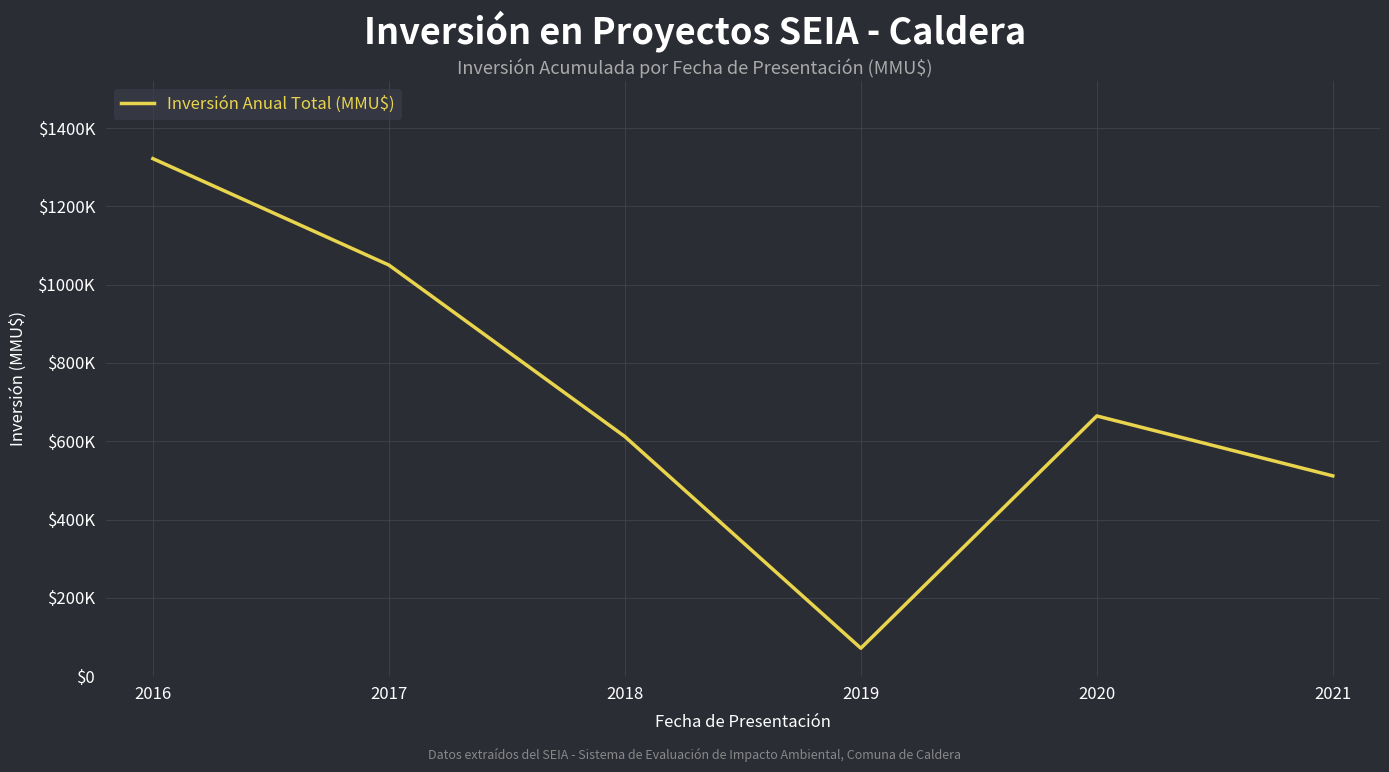

Reading right to left, extract all data points from this chart.

511540.0	664600.0	71400.0	612000.0	1050000.0	1321784.2